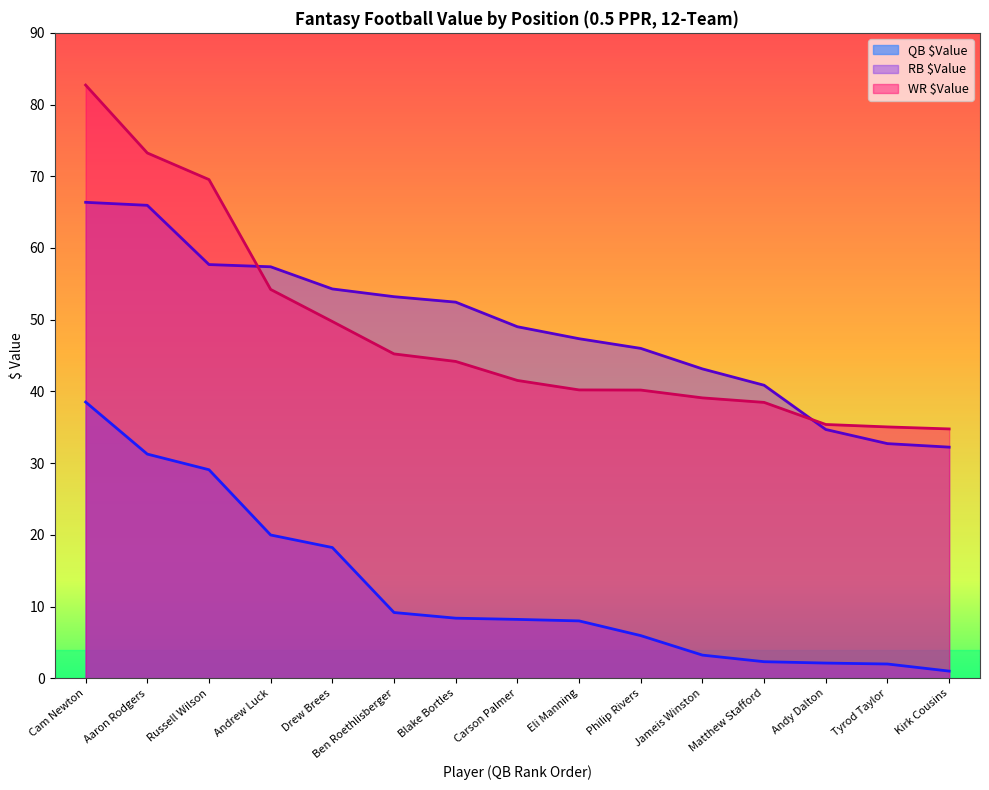

What is the label of the 1st point from the left?

Cam Newton